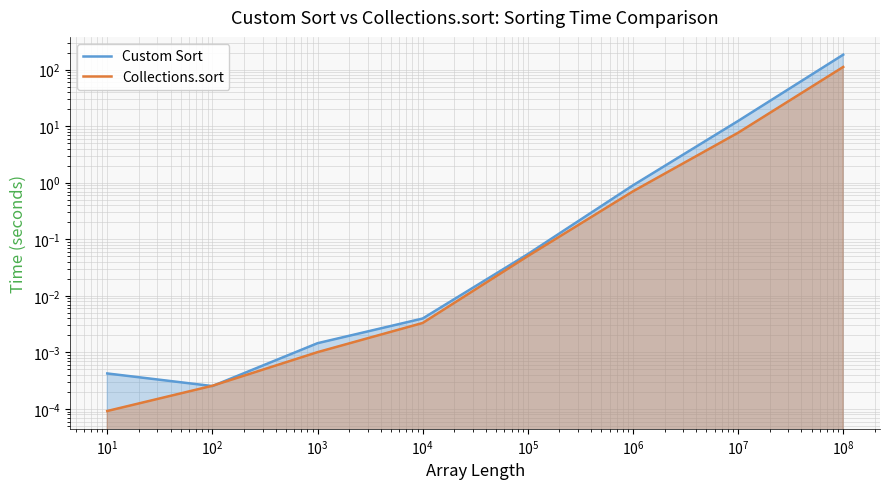

After their last crossing, which series has the higher values: Collections.sort or Custom Sort?

Custom Sort